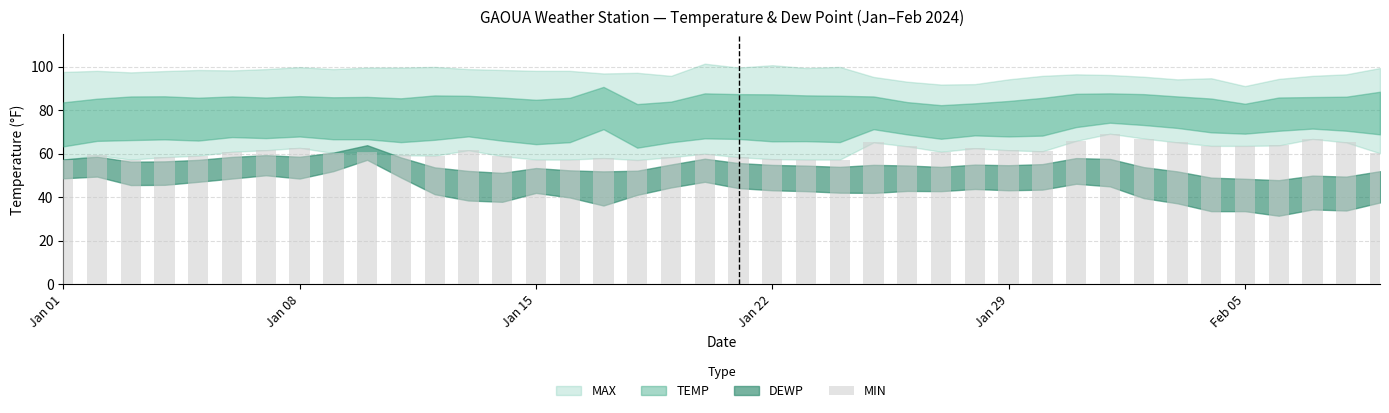

What is the difference between the maximum and minimum values?

12.1